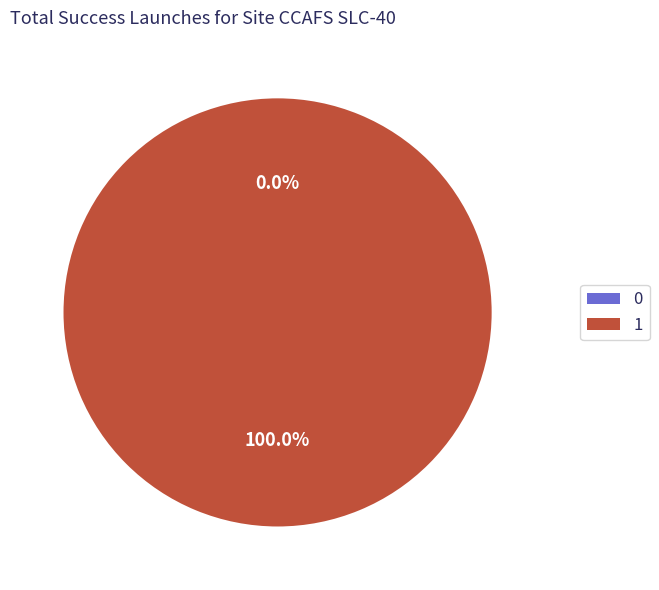

To the nearest percent, what is the difference between the 1 and 0 slice percentages?

100%